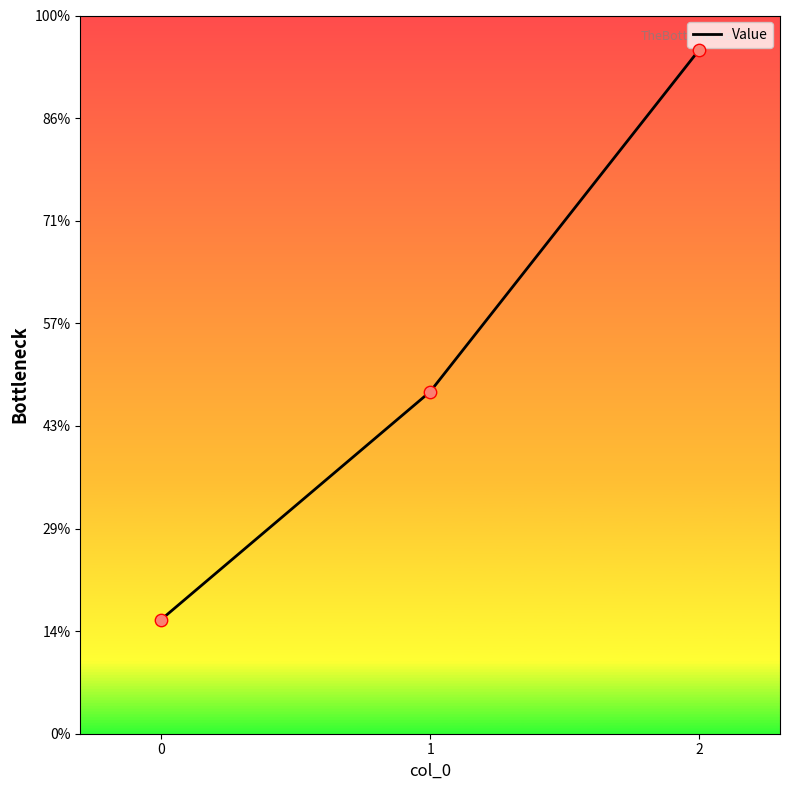

What is the change in value from 0 to 2?

+555.6